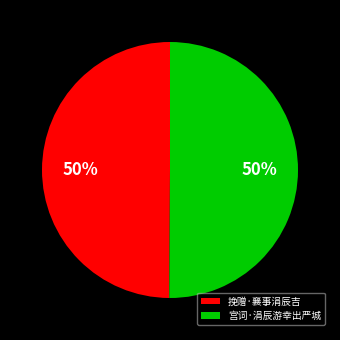

Is the sum of 挽赠·襄事涓辰吉 and 宫词·涓辰游幸出严城 greater than half?

Yes